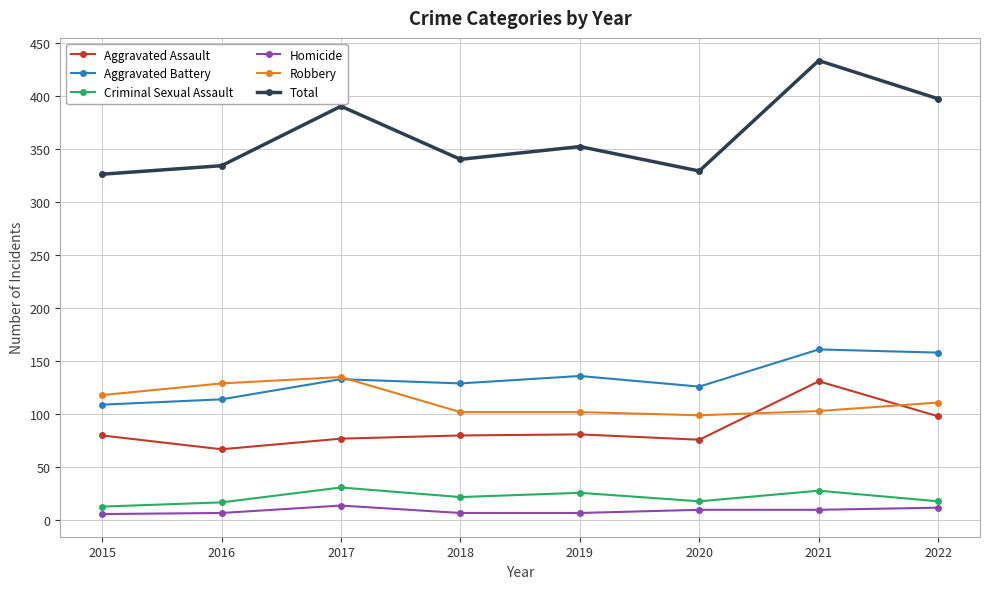

True or false: Robbery and Homicide intersect in this chart.

False